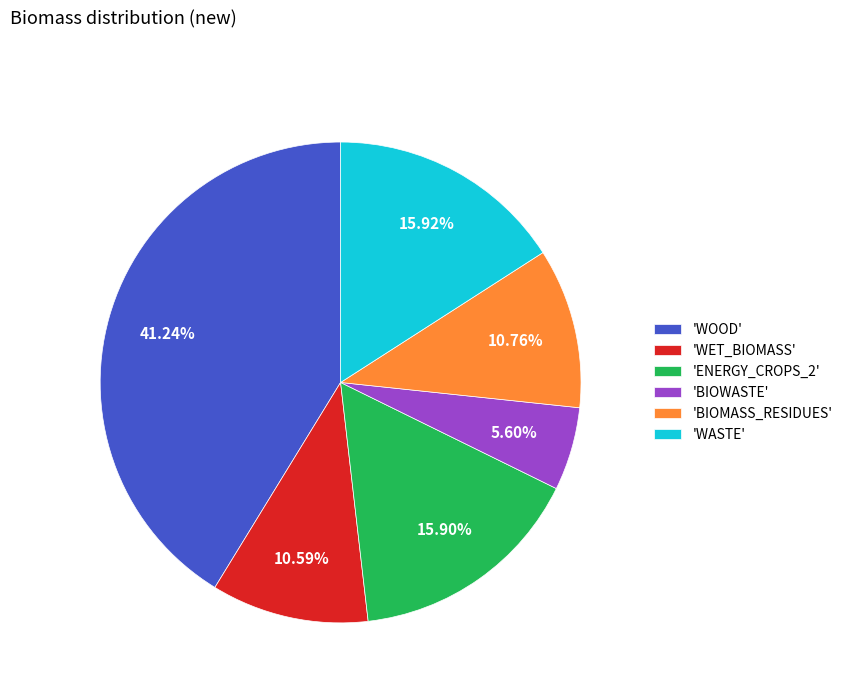

Combined, do 'WOOD' and 'WET_BIOMASS' account for over 50%?

Yes